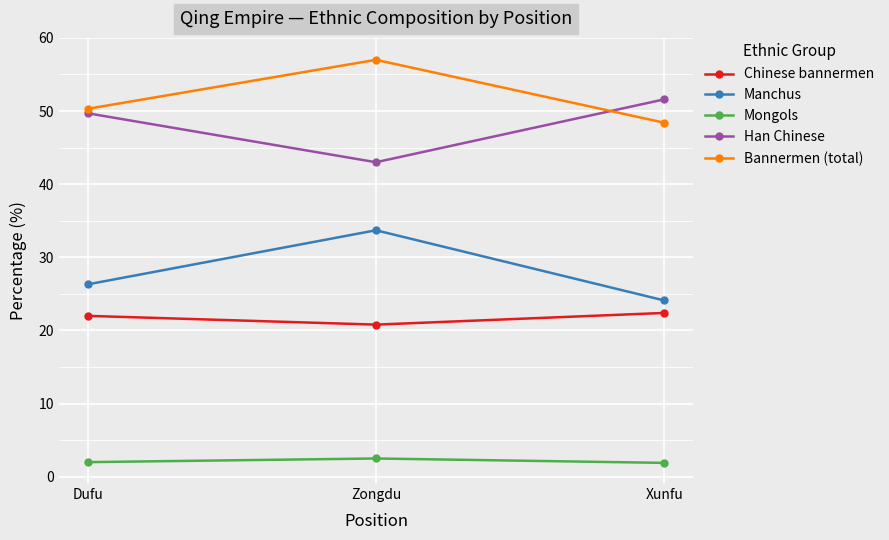

How many series are shown in this chart?

5